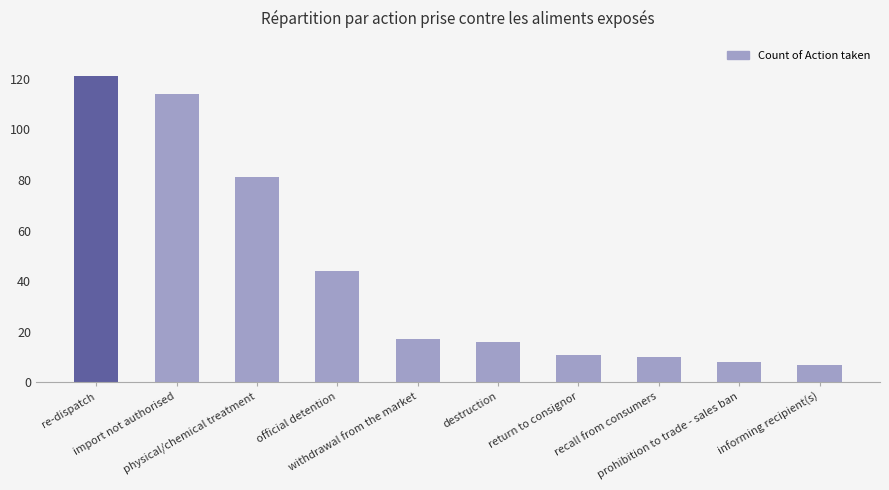

Which category has the highest value across all series?

re-dispatch